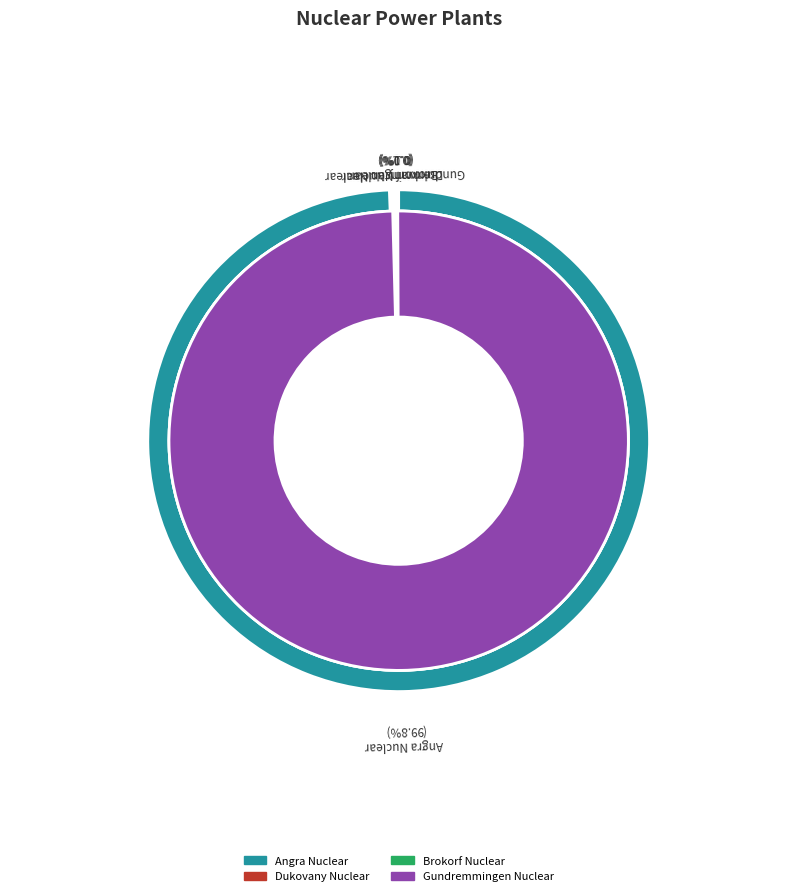

To the nearest percent, what is the difference between the largest and smallest slice percentages?

100%